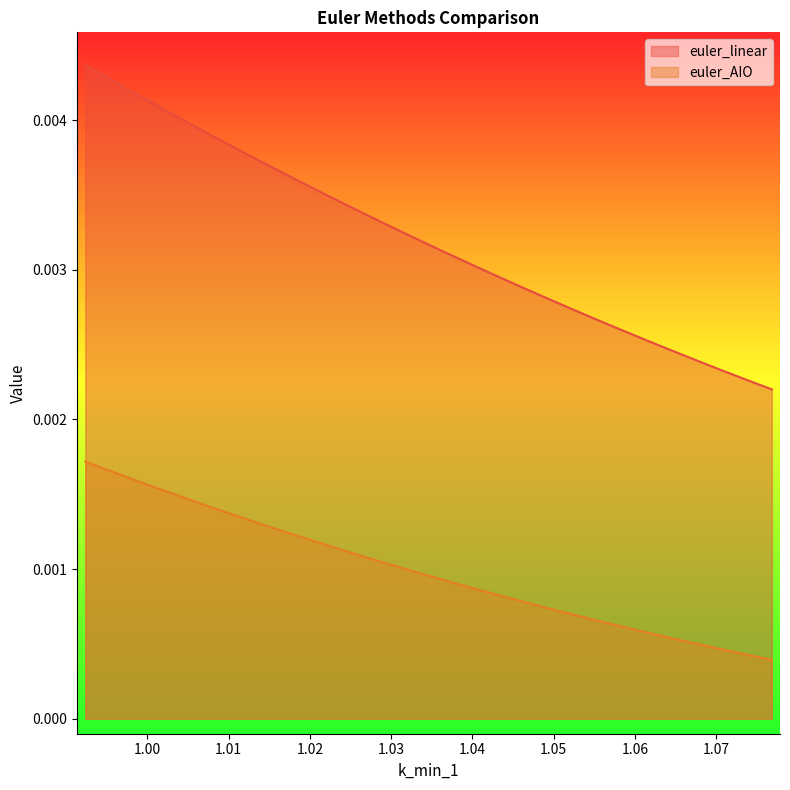

True or false: euler_linear and euler_AIO cross at least once.

False